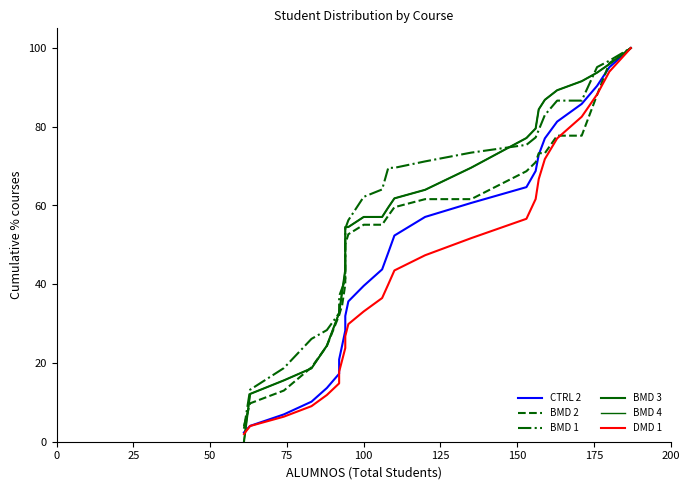

At how many categories does at least one series exceed 27?

22